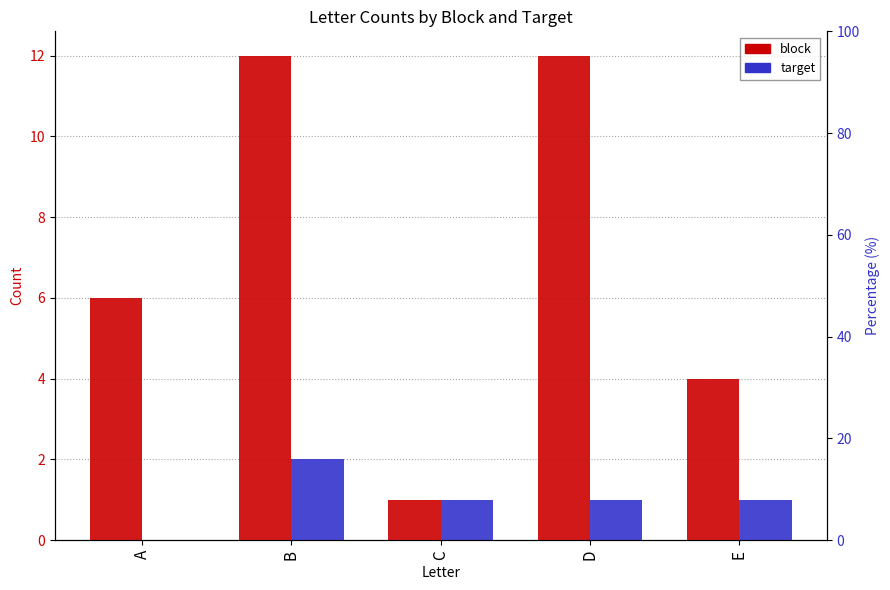

Which series has the largest total across all categories?

block